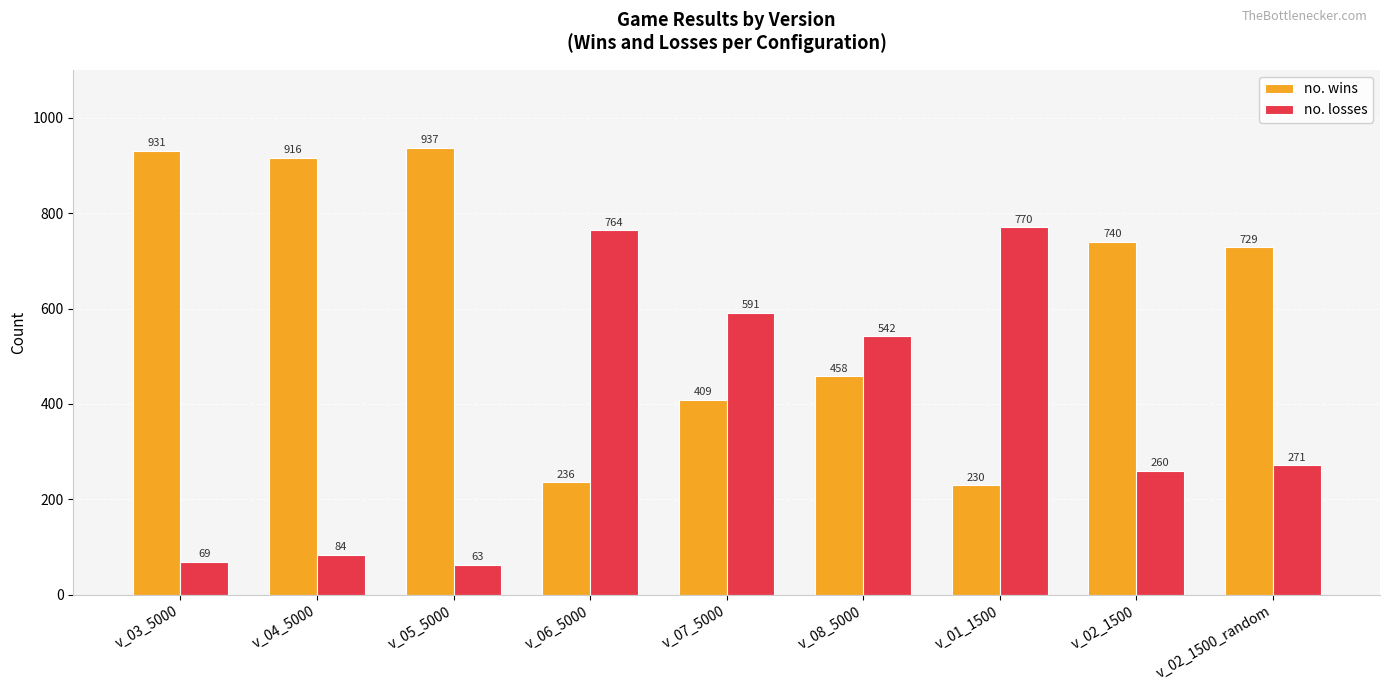

Are the bars horizontal?

No